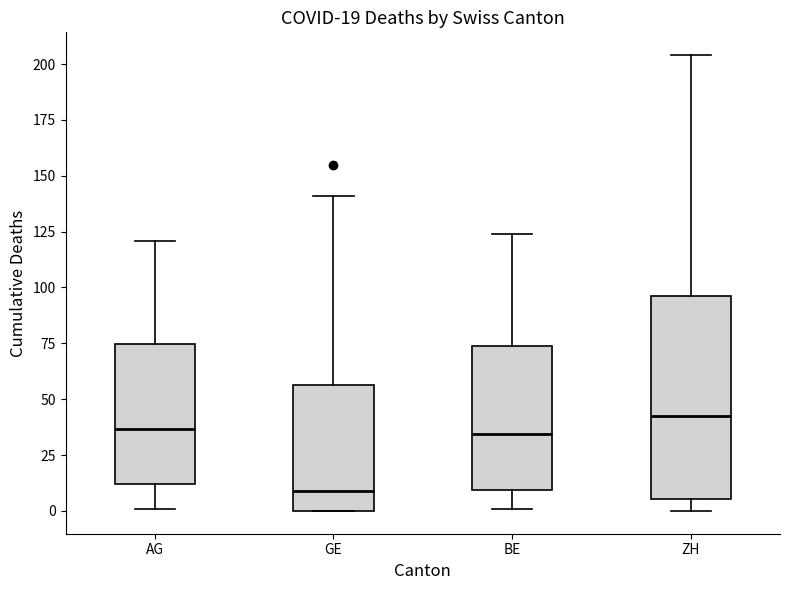

Comparing the boxes themselves (not the whiskers), which one is the tallest?

ZH